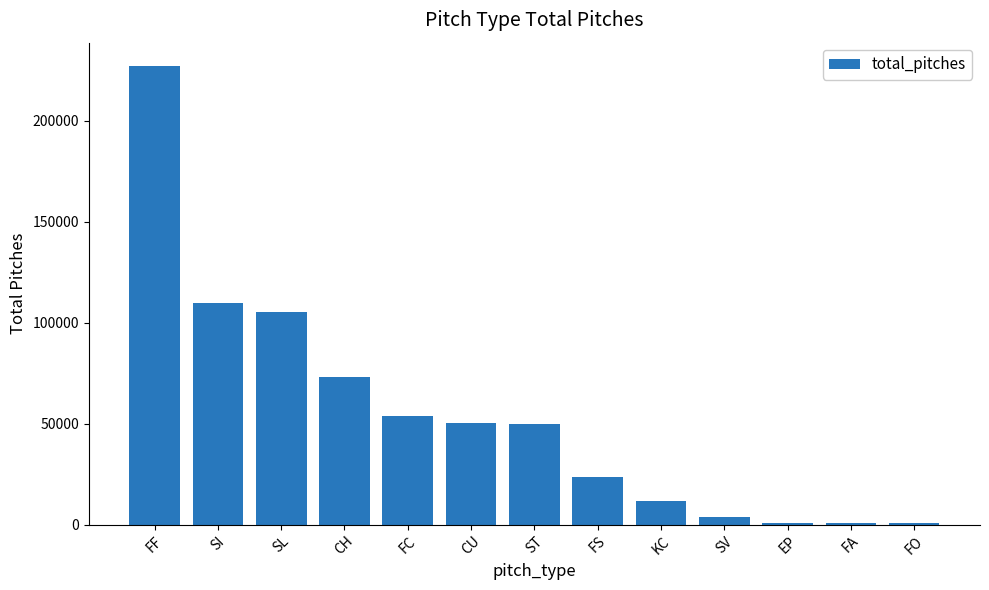

What is the difference between the values at CU and KC?

38348